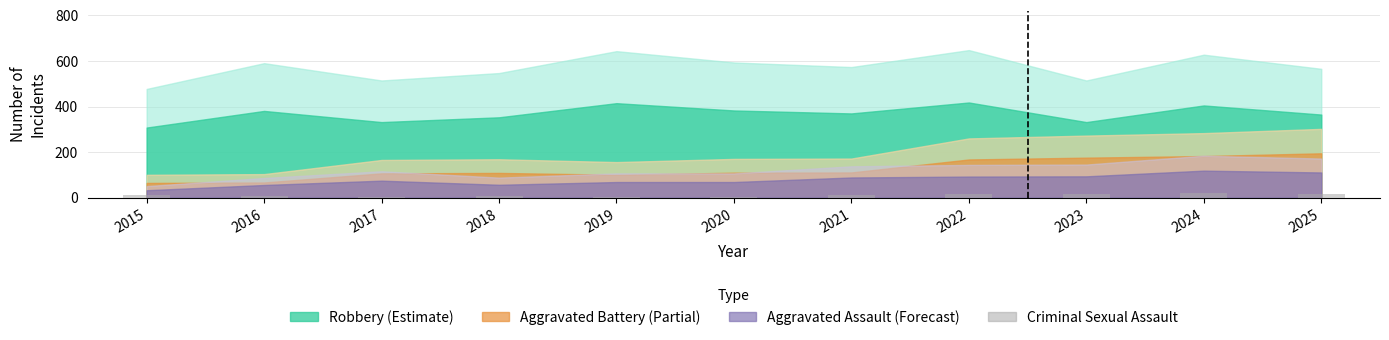

What is the greatest value displayed?

20